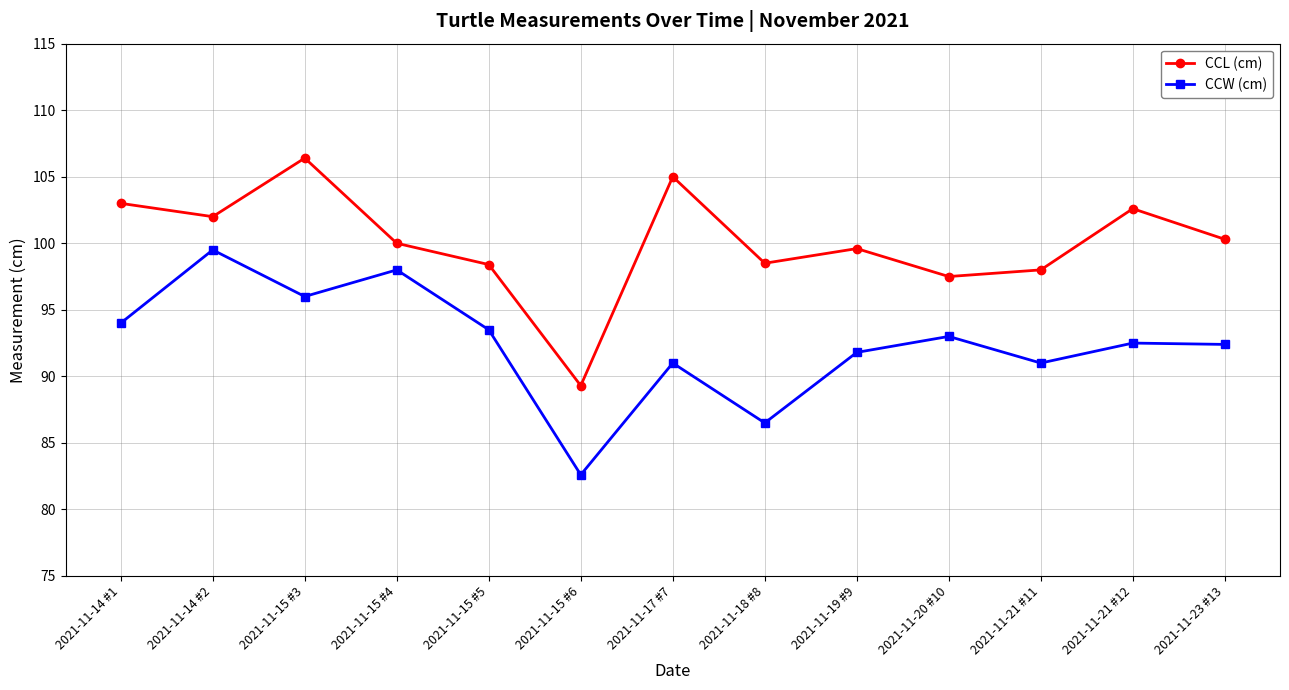

At which label does CCW (cm) first exceed 92?

2021-11-14 #1